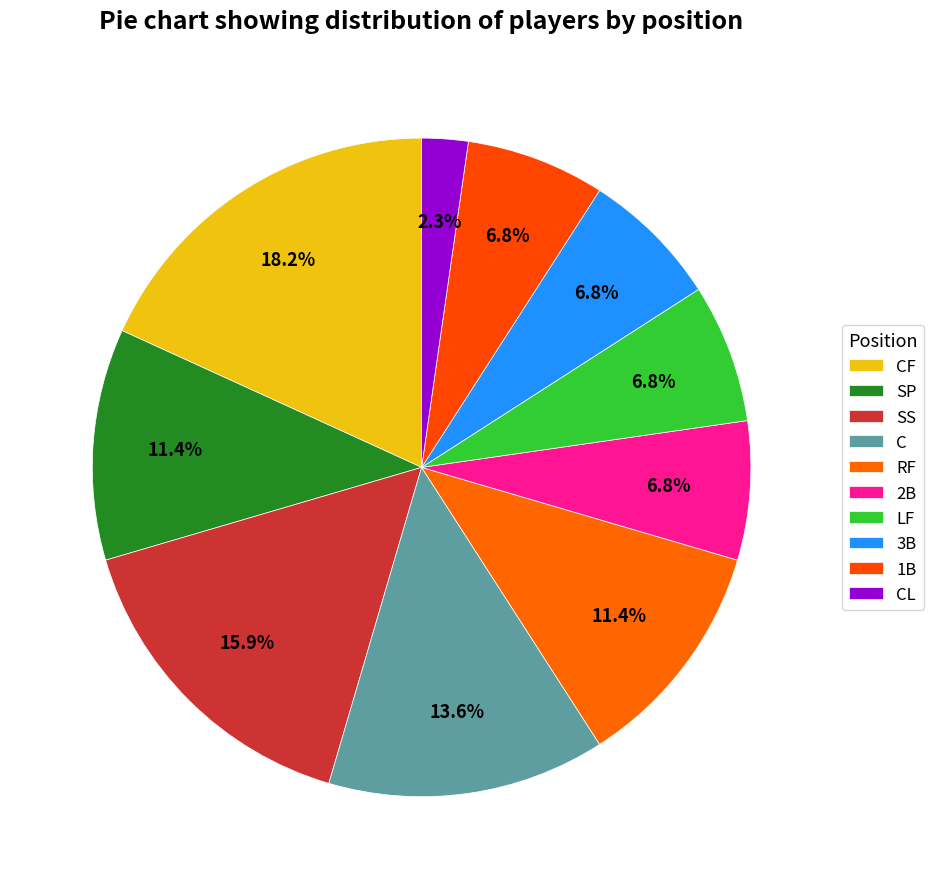

Which has a higher value, SP or 2B?

SP